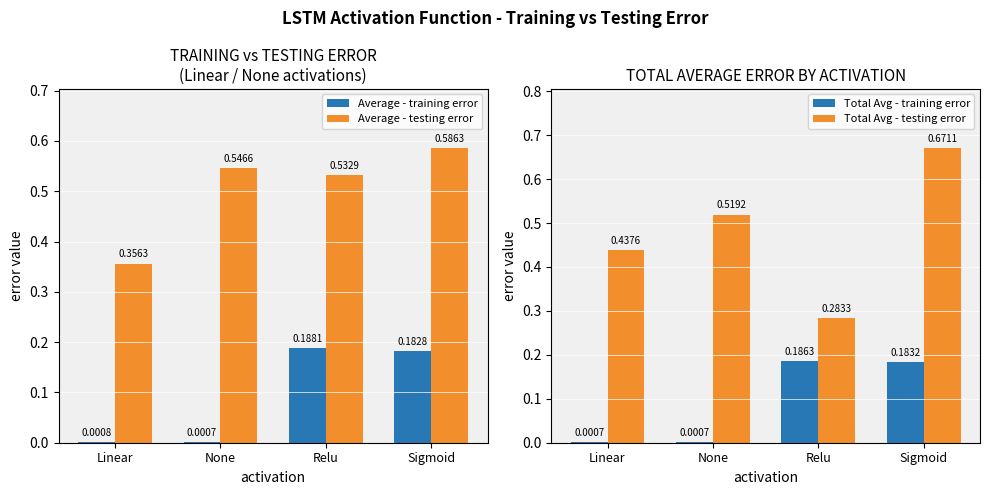

Count the Total Avg - testing error values in the range 0 to 1.

4